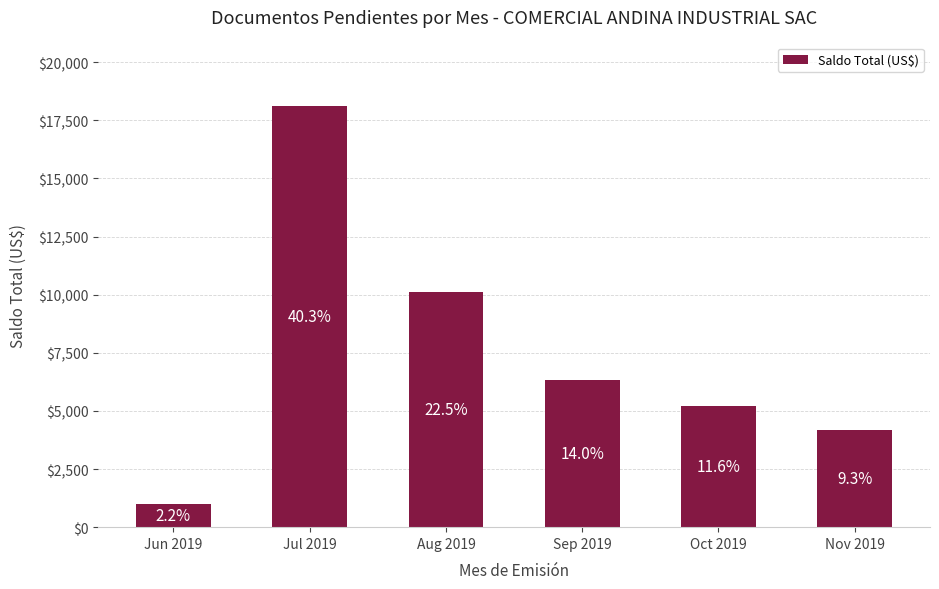

Reading left to right, extract all data points from this chart.

991.2	18127.6	10103.6	6315.4	5230.0	4200.0